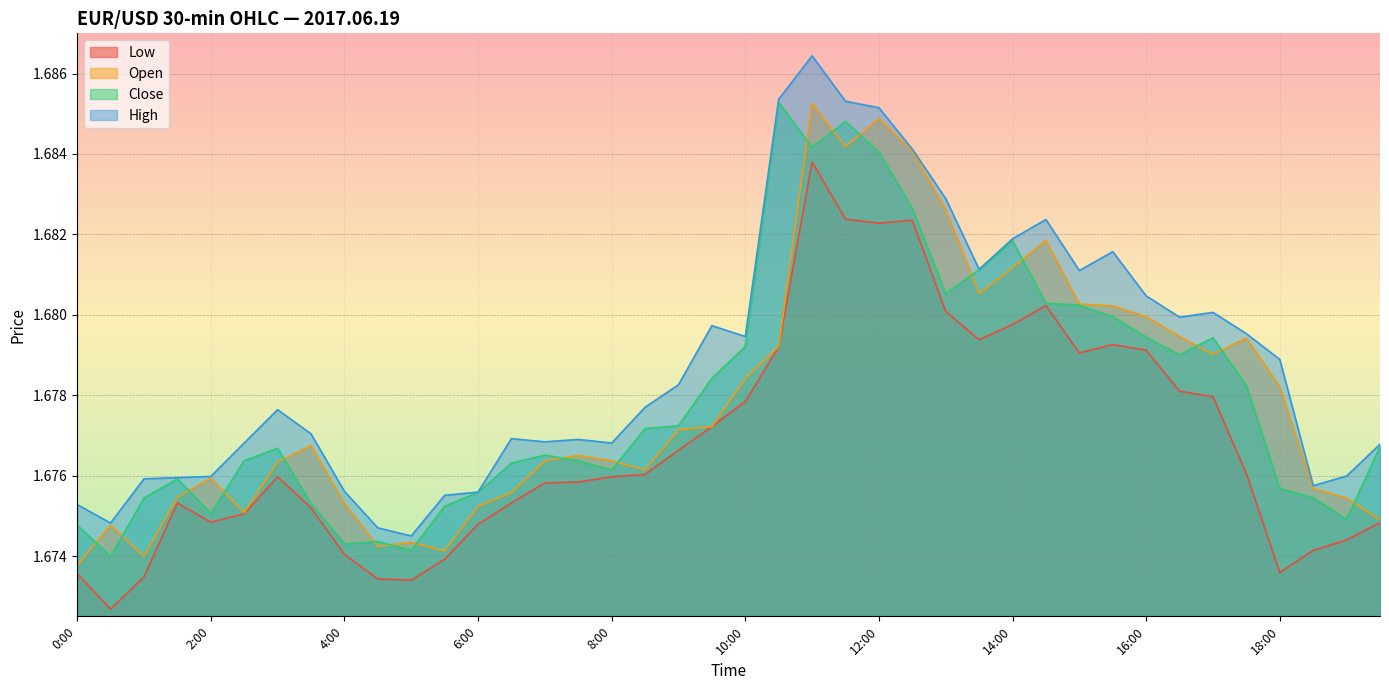

What is the total value across all series at 11:00?

6.7